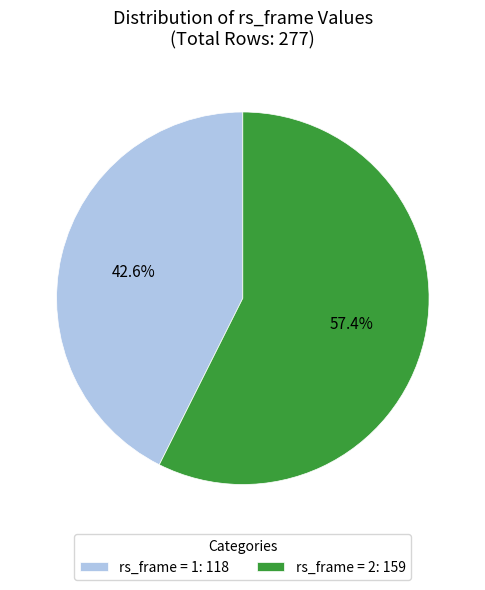

Rank the categories by value from lowest to highest.

rs_frame = 1: 118, rs_frame = 2: 159